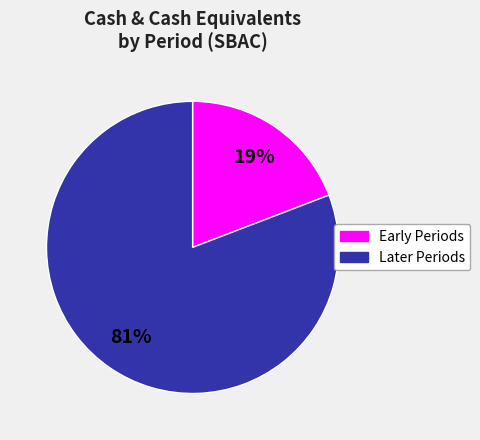

True or false: Later Periods accounts for 67% of the total.

False